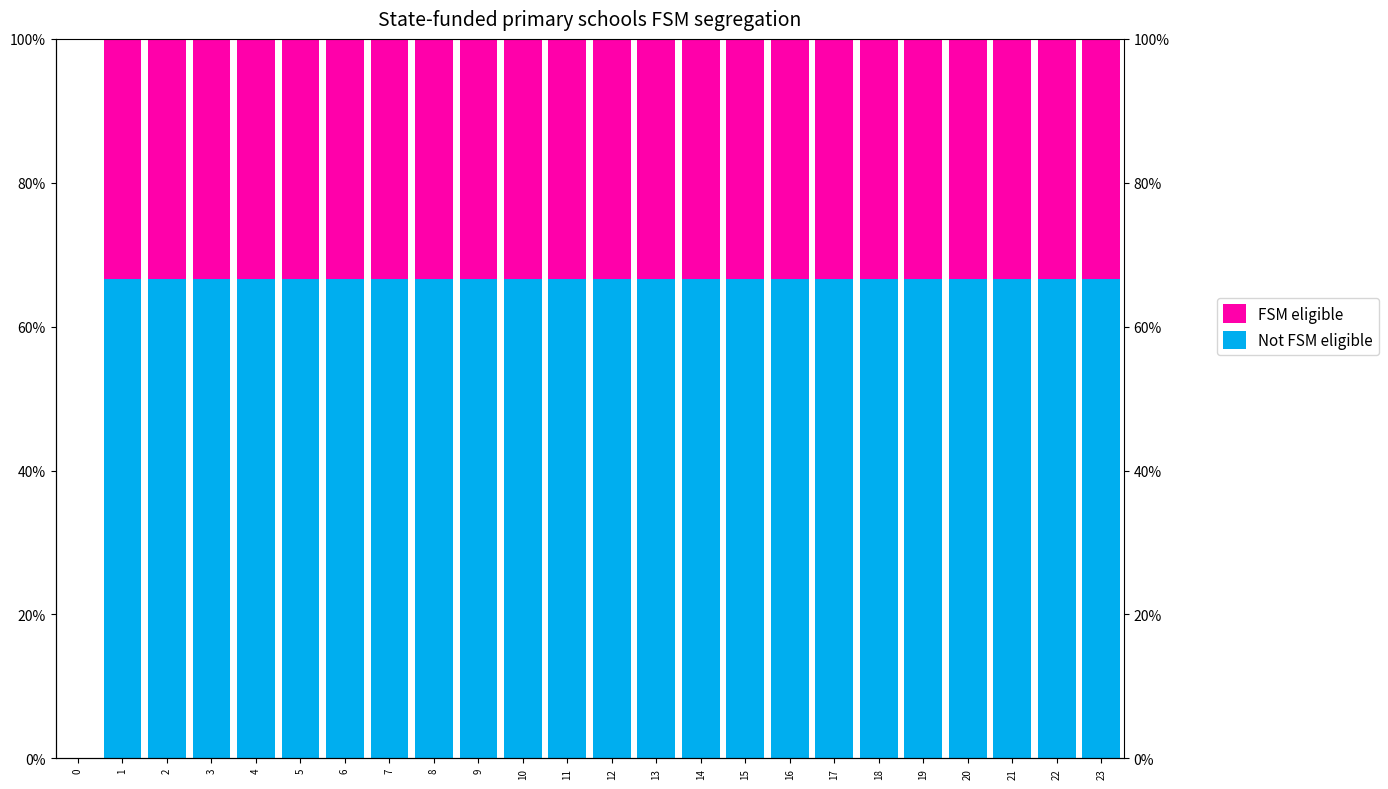

What is the greatest value displayed?

0.7